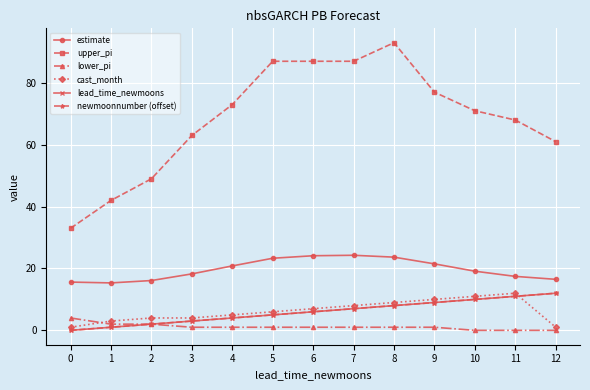

Does the chart have visible grid lines?

Yes